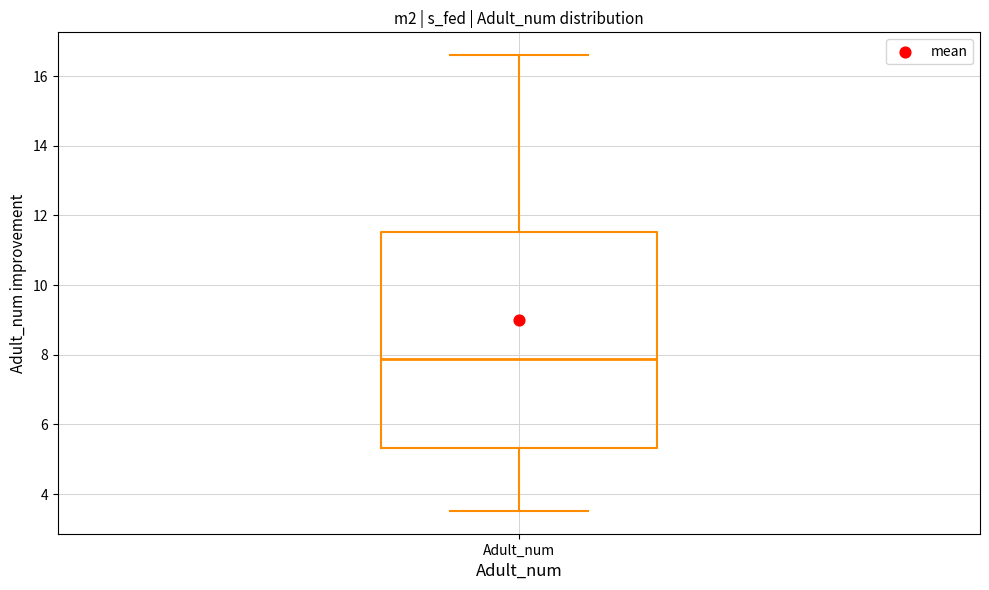

Where is the lower edge of the box for Adult_num on the y-axis? The values are not printed on the chart, so give them approximately, as read against the axis.

5.4